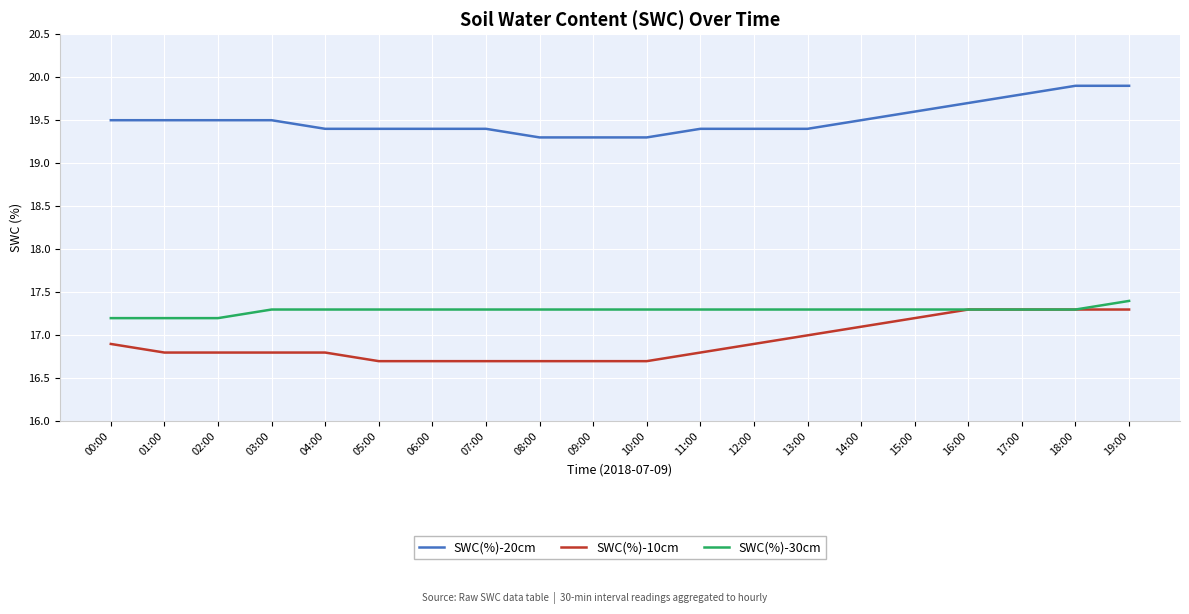

At how many categories does at least one series exceed 18?

20